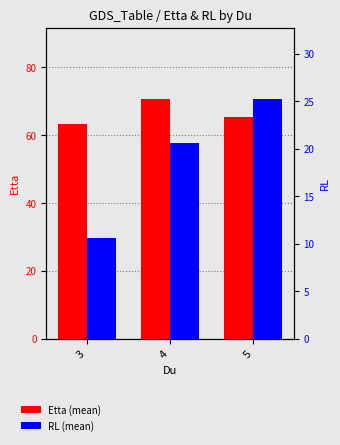

Where is Etta (mean) nearest to the value 66?

5